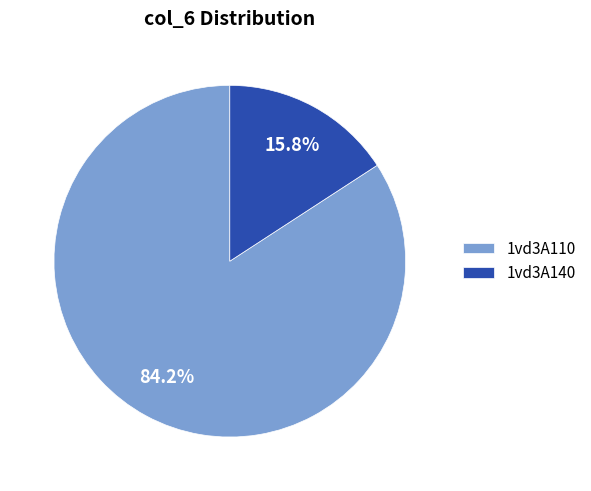

Which slice is the smallest?

1vd3A140